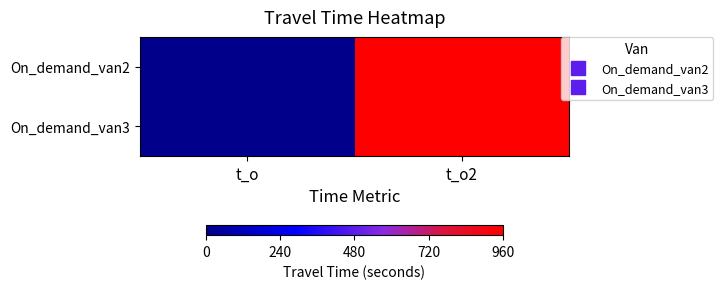

Which label corresponds to the largest value in the chart?

t_o2